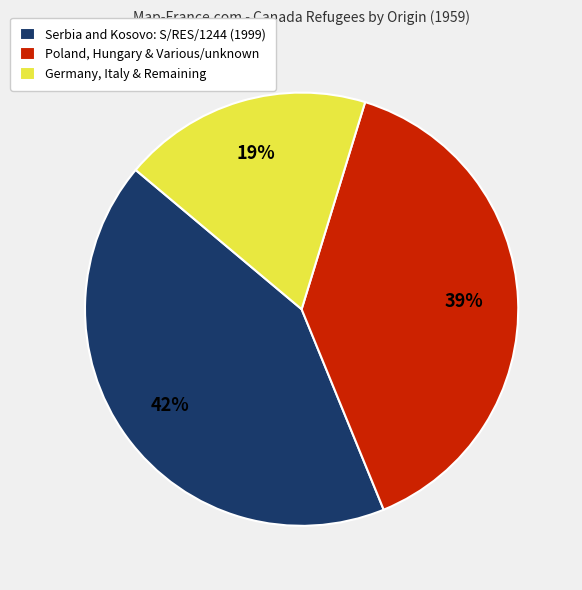

To the nearest percent, what is the difference between the Serbia and Kosovo: S/RES/1244 (1999) and Poland, Hungary & Various/unknown slice percentages?

3%